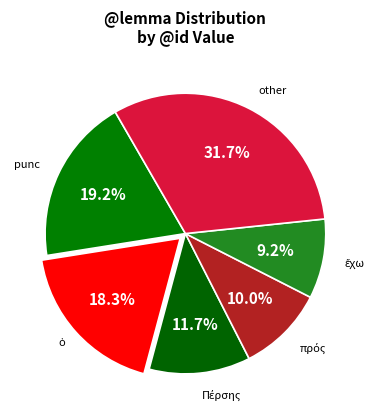

Which slice is the largest?

other